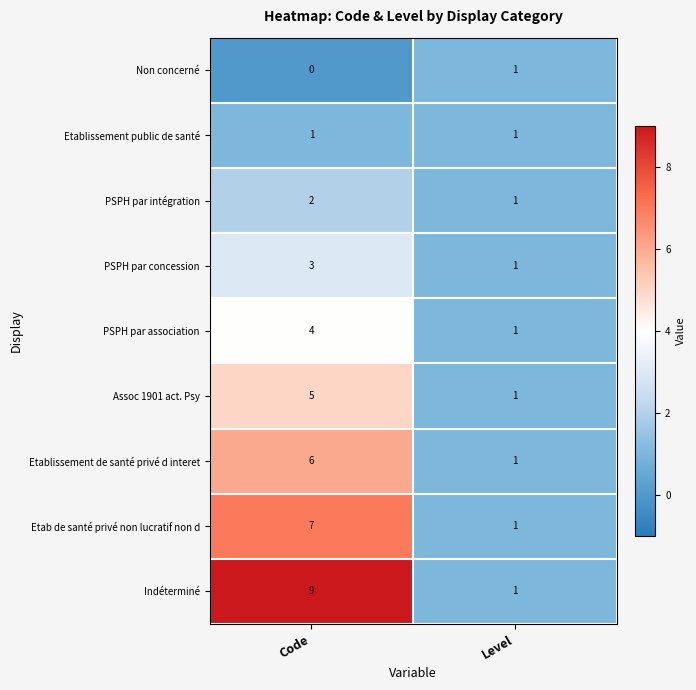

Reading left to right, what are all the values shown in this chart?

Non concerné: 0	1
Etablissement public de santé: 1	1
PSPH par intégration: 2	1
PSPH par concession: 3	1
PSPH par association: 4	1
Assoc 1901 act. Psy: 5	1
Etablissement de santé privé d interet: 6	1
Etab de santé privé non lucratif non d: 7	1
Indéterminé: 9	1